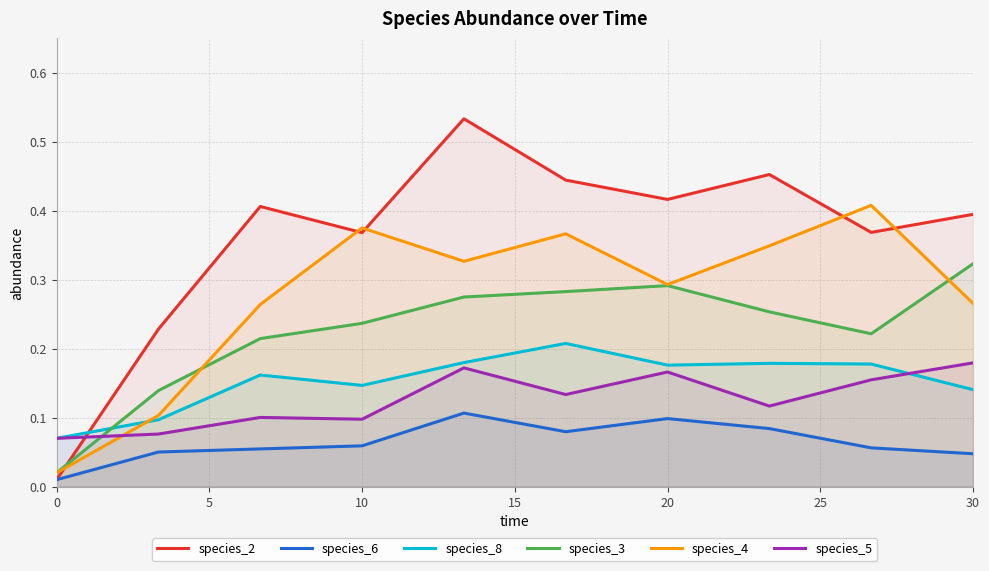

Which series has the widest spread of values?

species_2